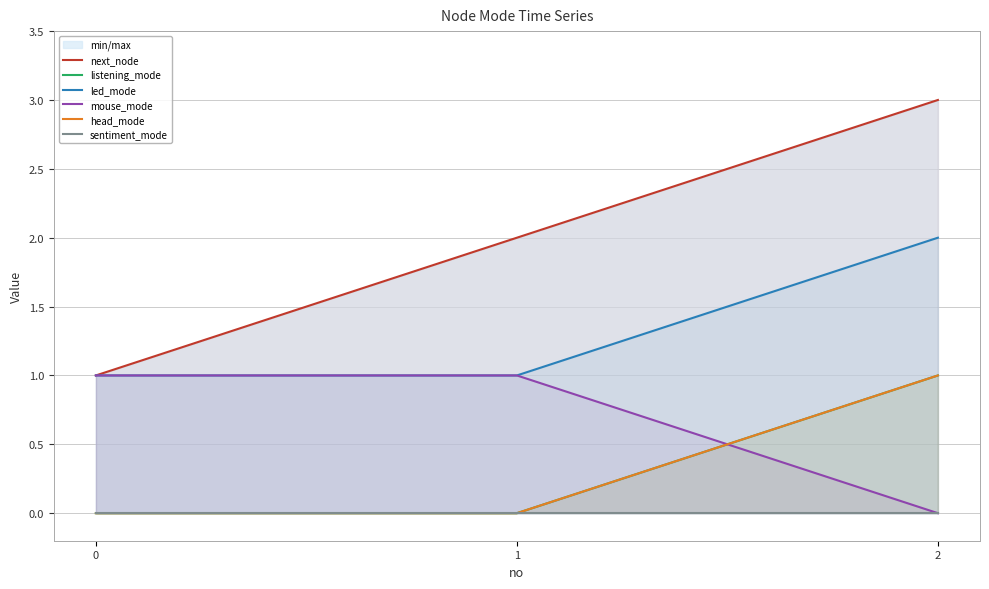

What is the spread (max minus min) of values at 2?

3